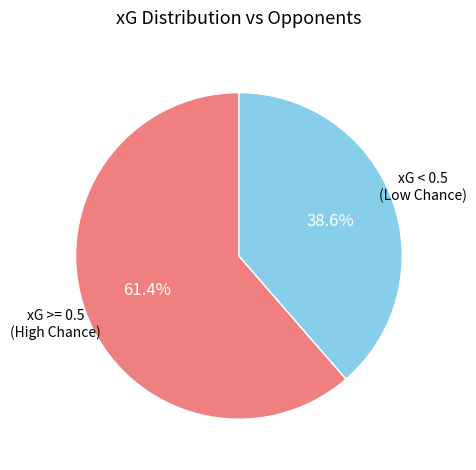

How much of the chart is everything except xG < 0.5 (Low Chance)?

61.4%